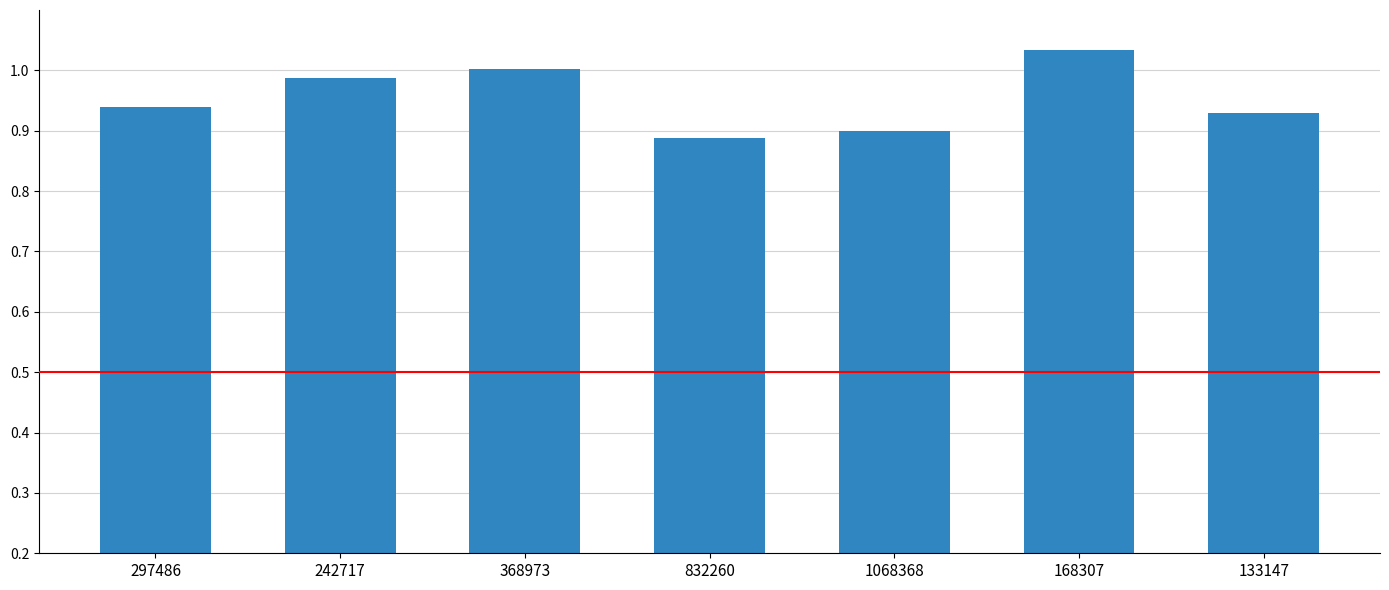

Count the number of data series in this chart.

1